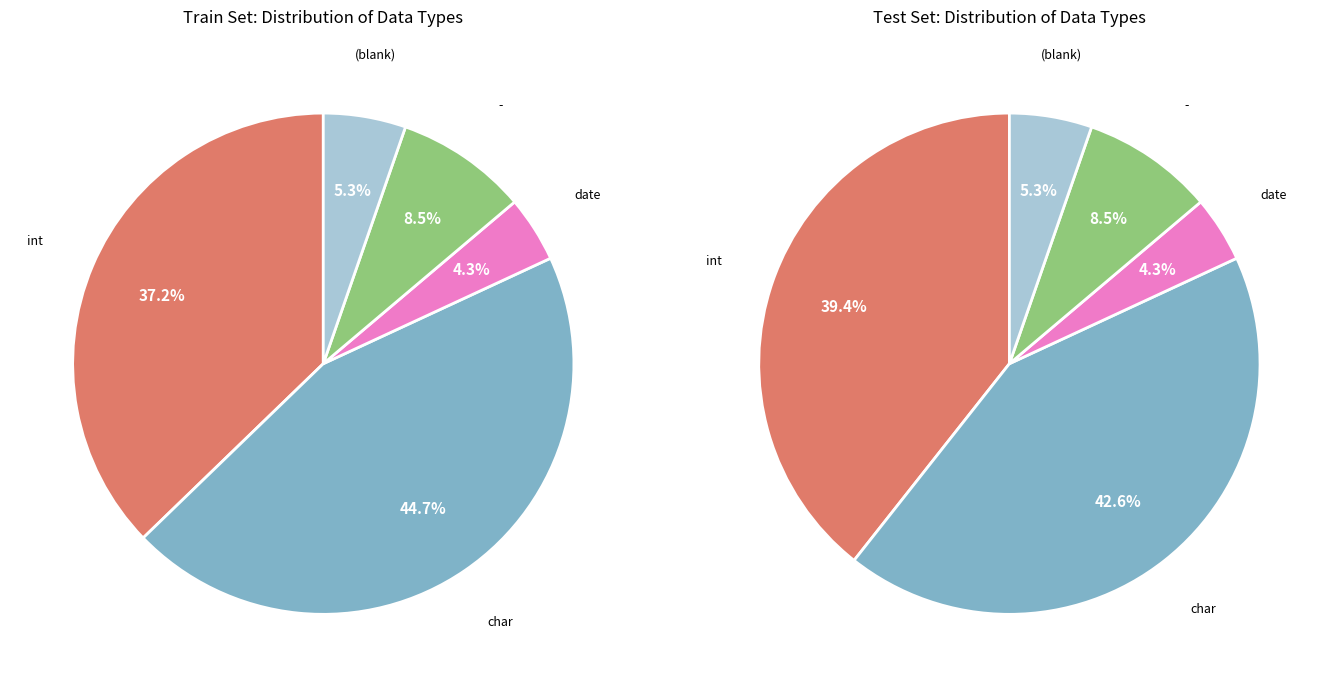

To the nearest percent, what portion does other represent?

5%